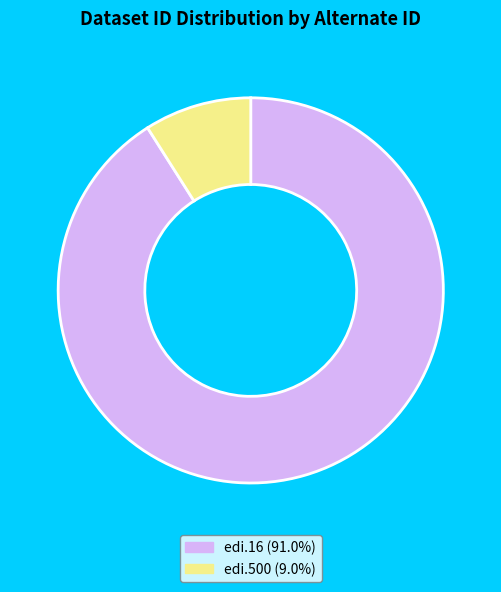

Combined, do edi.16 (91.0%) and edi.500 (9.0%) account for over 50%?

Yes